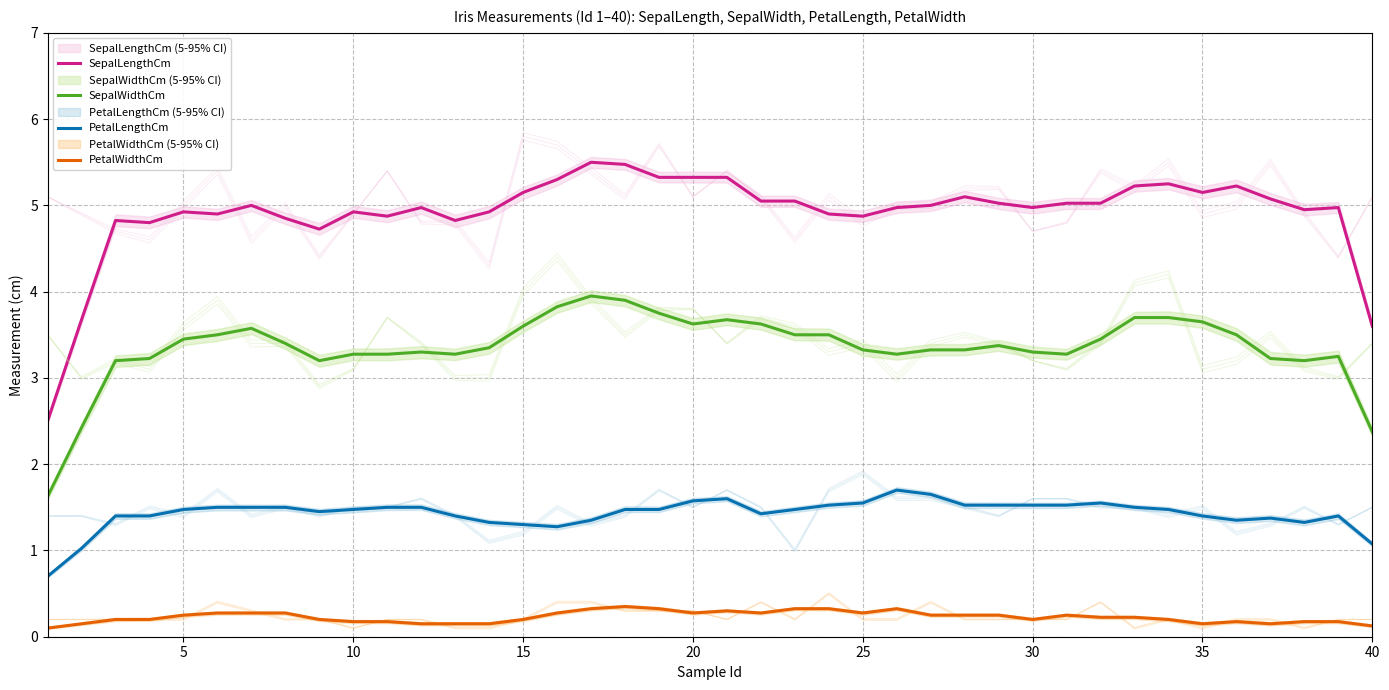

What is the maximum value for SepalWidthCm?

4.0